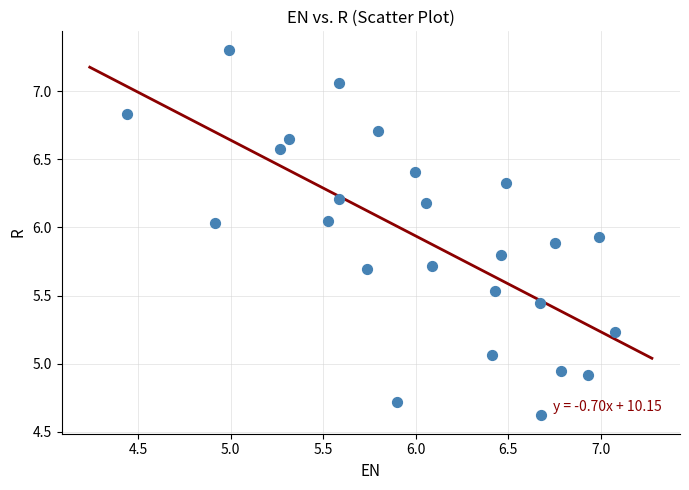

What is the range of Y values (max minus min)?

2.7